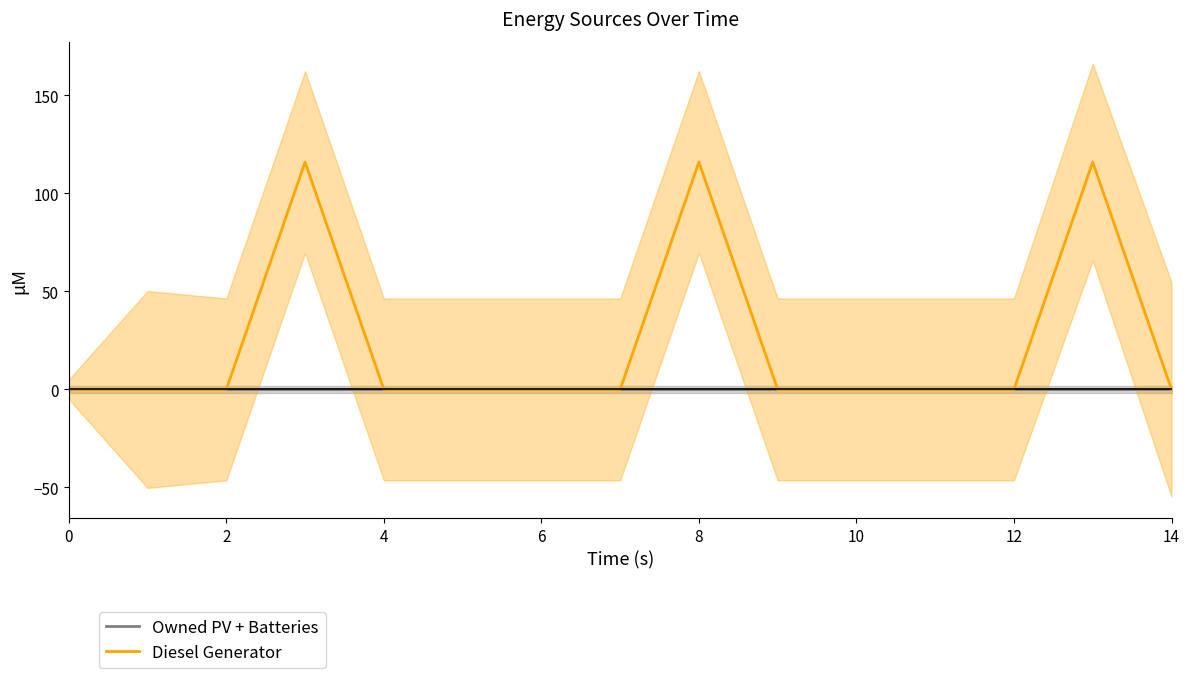

Reading left to right, transcribe all the data shown in this chart.

Owned PV + Batteries: 0	0	0	0	0	0	0	0	0	0	0	0	0	0	0
Diesel Generator: 0	0	0	116	0	0	0	0	116	0	0	0	0	116	0